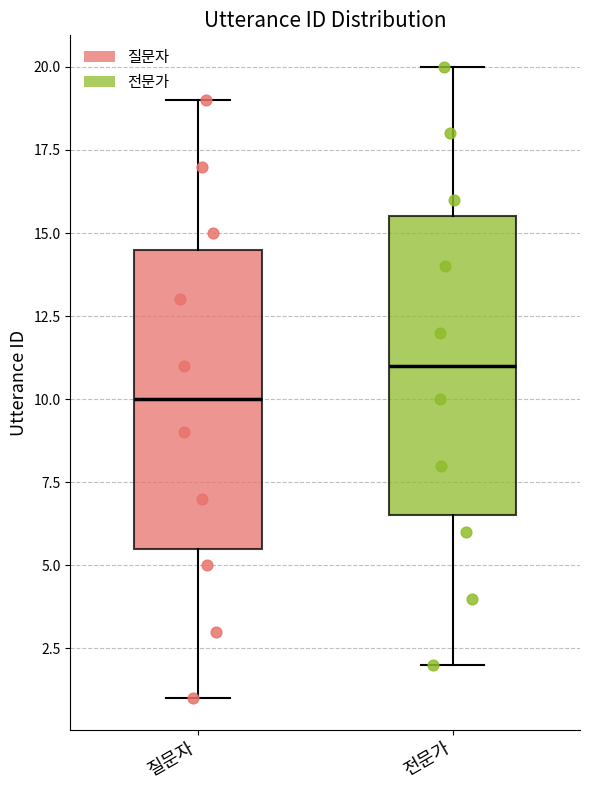

Reading left to right, read every box against the y-axis: the position of its median line, the range the box covers, and the ends of its whiskers. The values are not printed on the chart, so give them approximately, as read against the axis.

질문자: median 10.0, box 5.5 to 14.5, whiskers 1.0 to 19.0
전문가: median 11.0, box 6.5 to 15.5, whiskers 2.0 to 20.0